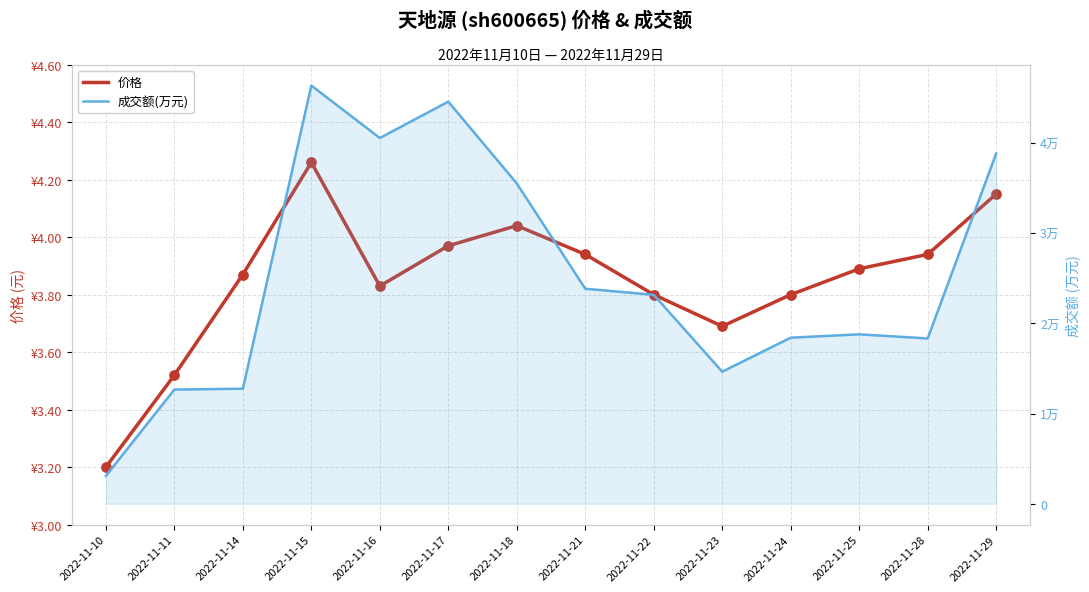

Is the value of 价格 at 2022-11-15 greater than the value of 成交额(万元) at 2022-11-16?

No